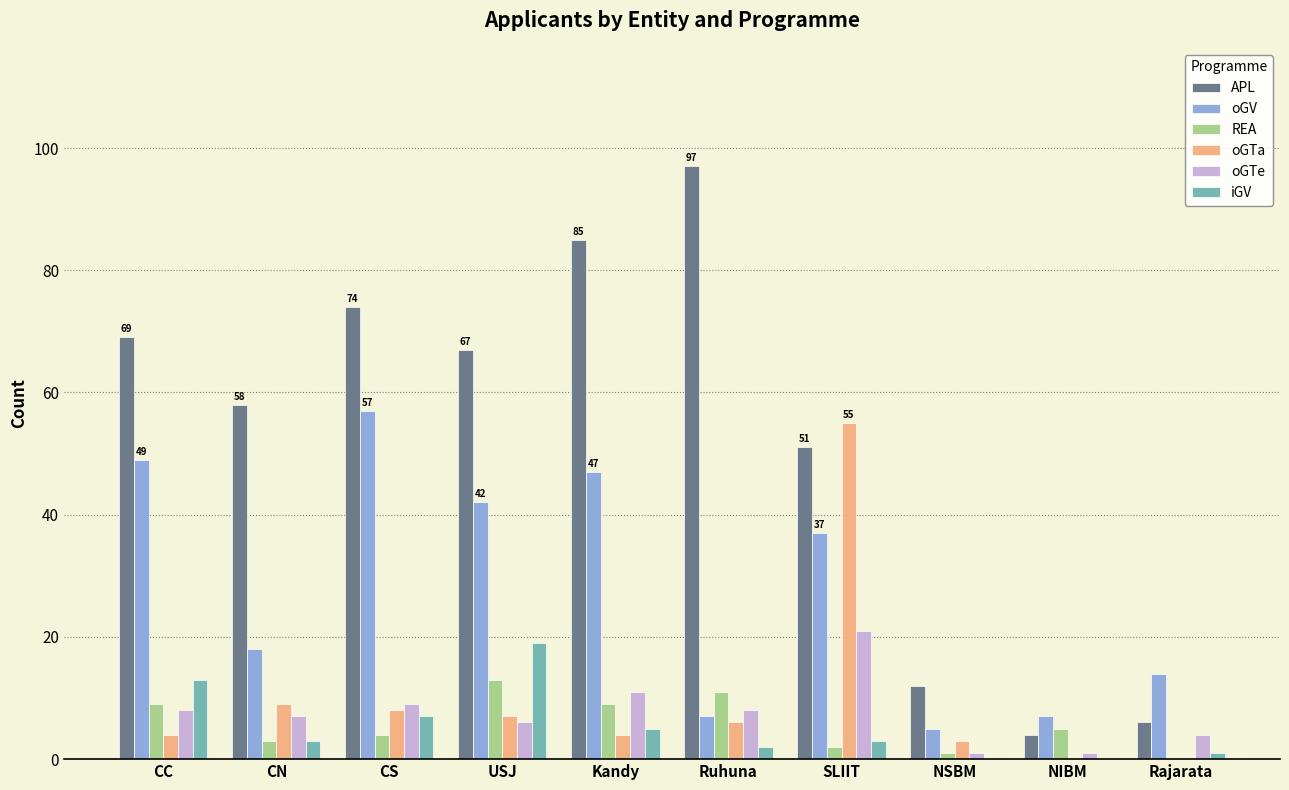

What is the greatest value displayed?

97